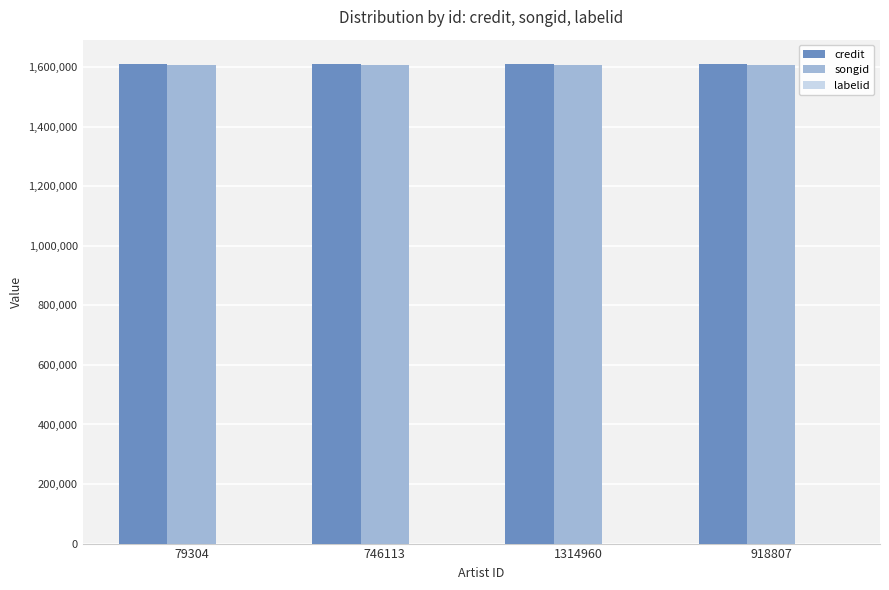

Is it true that credit equals 1611694 at 918807?

True